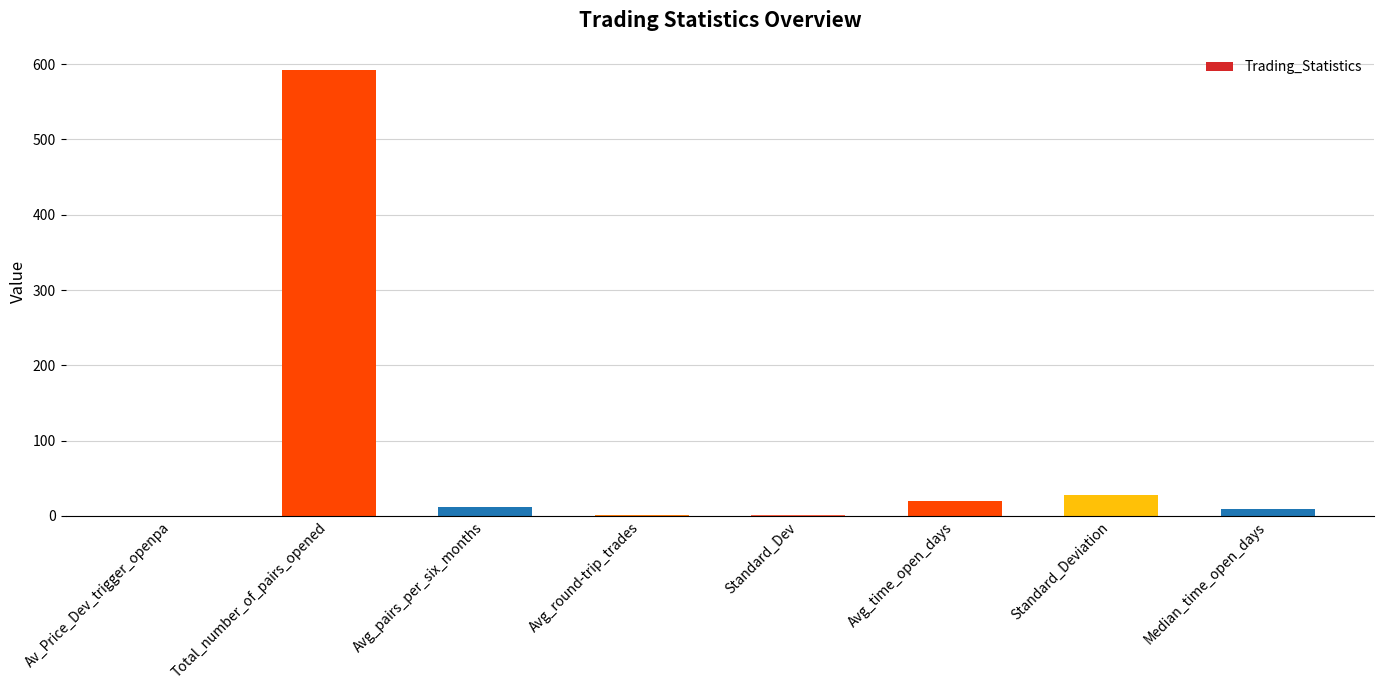

The value at Total_number_of_pairs_opened is 592.0. True or false?

True